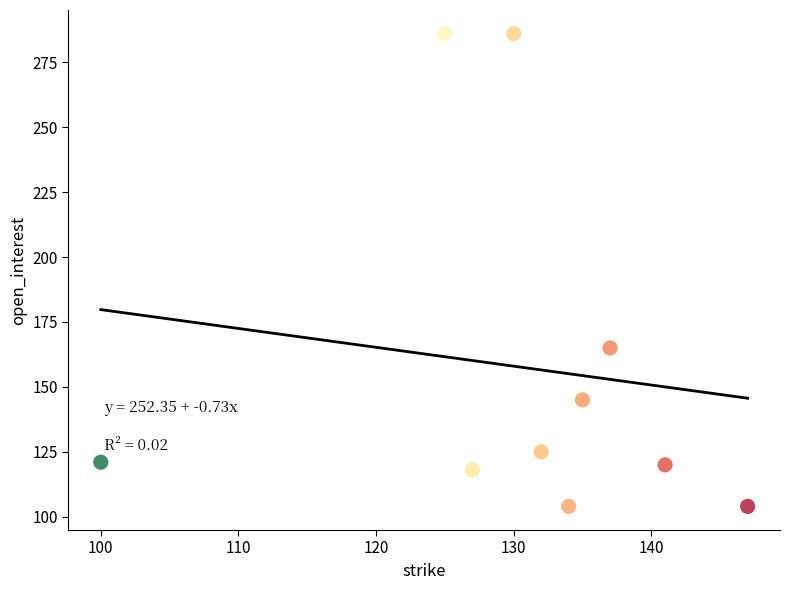

What Y value in the scatter plot is closest to 195?

165